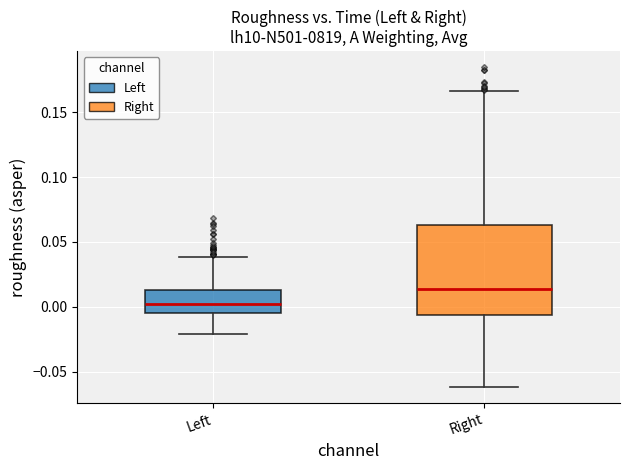

Which box's median line is the lowest?

Left